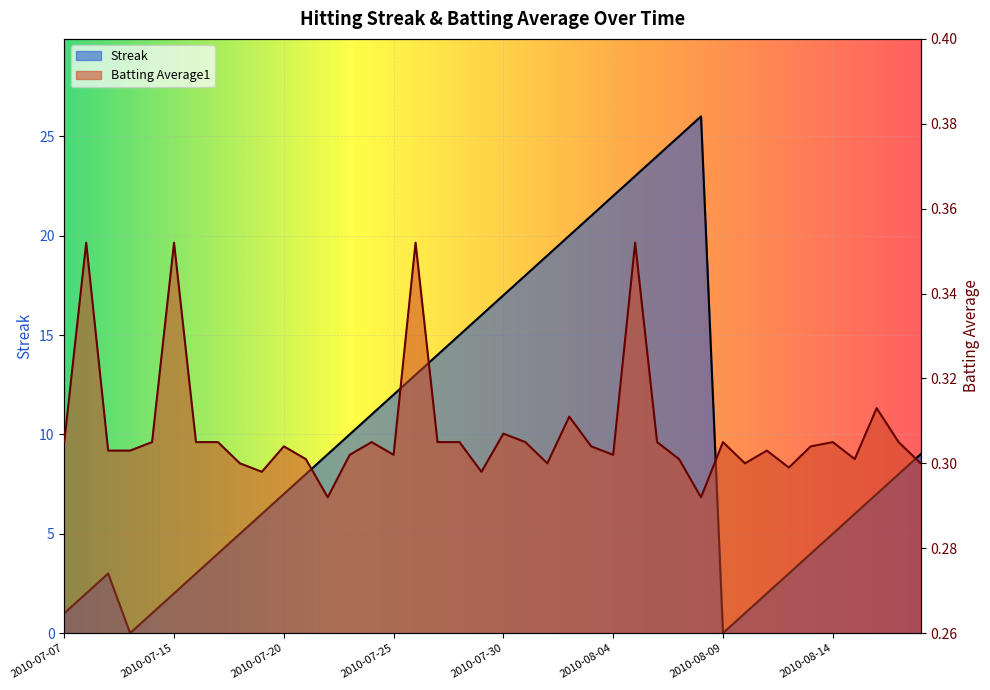

Is it true that Batting Average1 equals 0.1 at 2010-08-09?

False